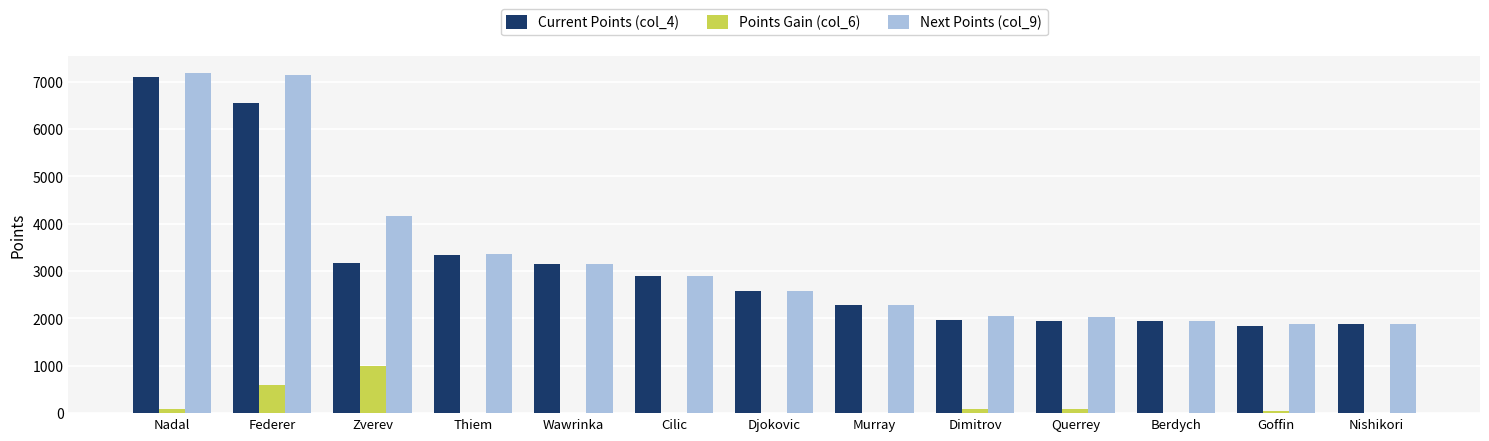

What is the greatest value displayed?

7185